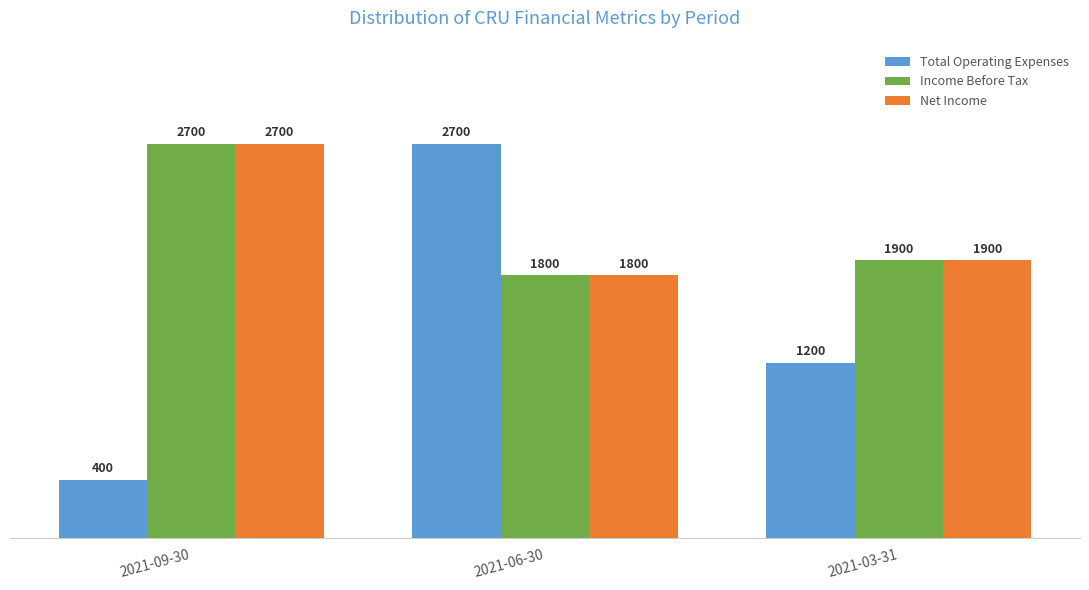

What is the label of the 3rd bar from the right?

2021-09-30